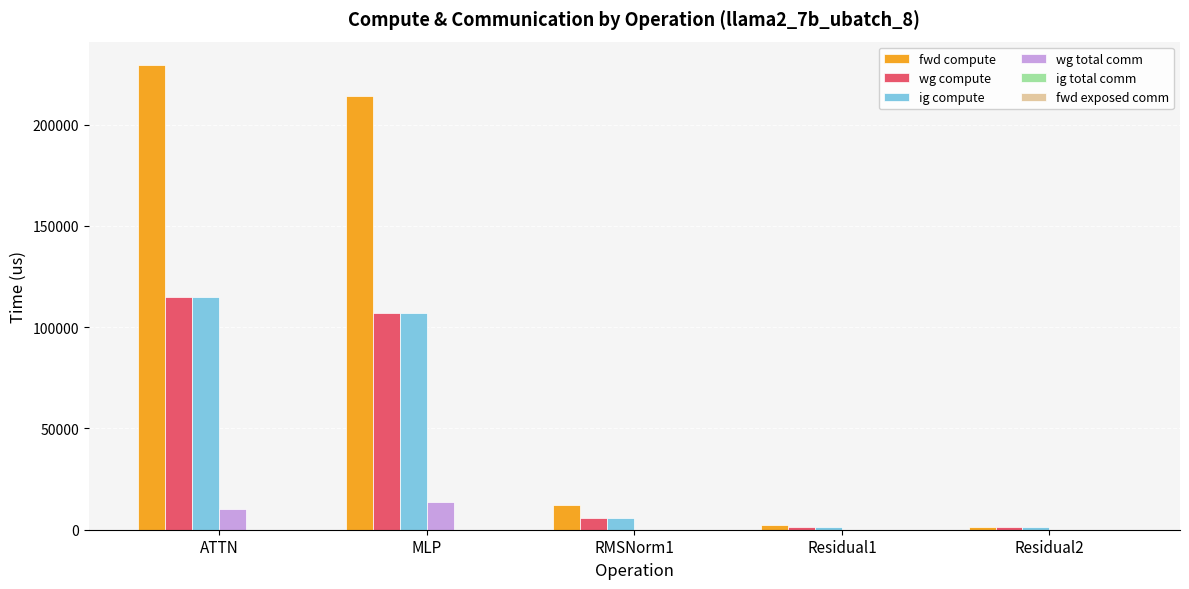

Which series changed the most between ATTN and Residual1?

fwd compute